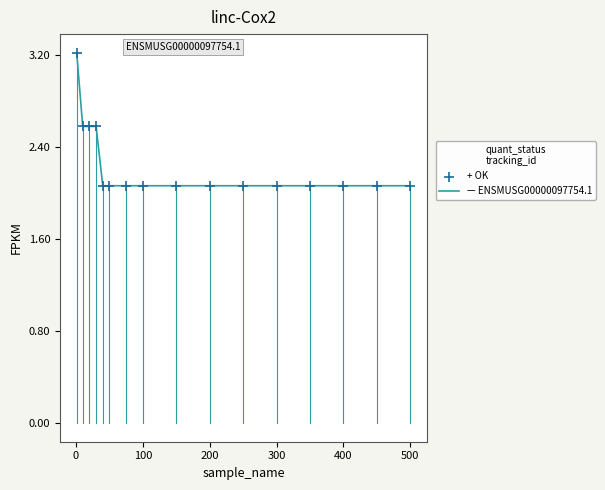

What is the difference between the maximum and minimum values?

1.2